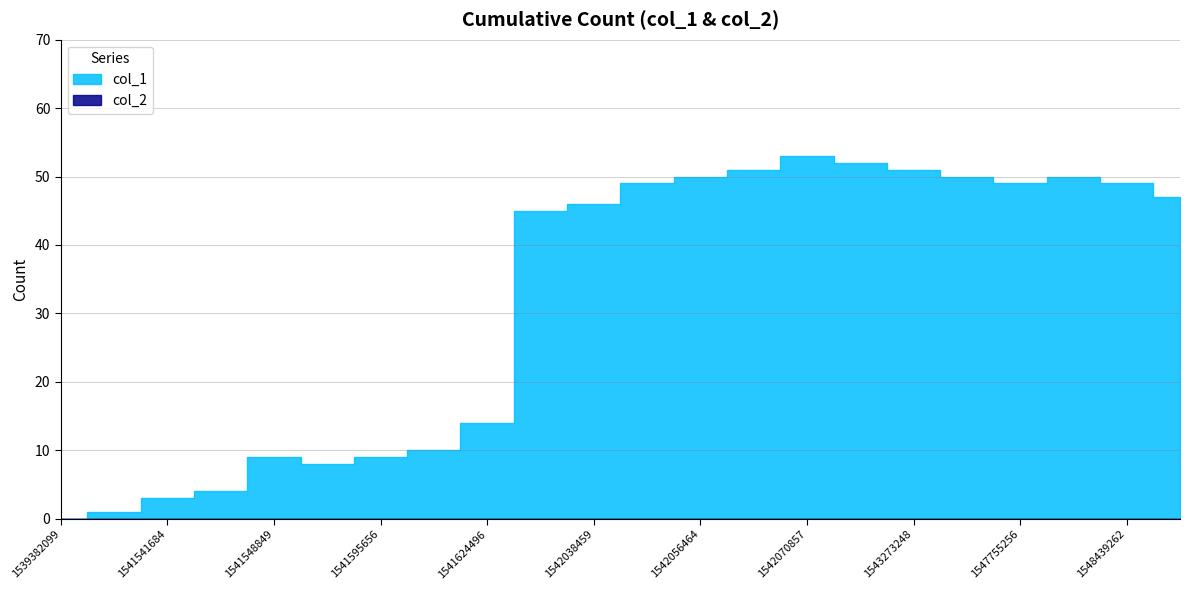

Count the number of categories in the chart.

22